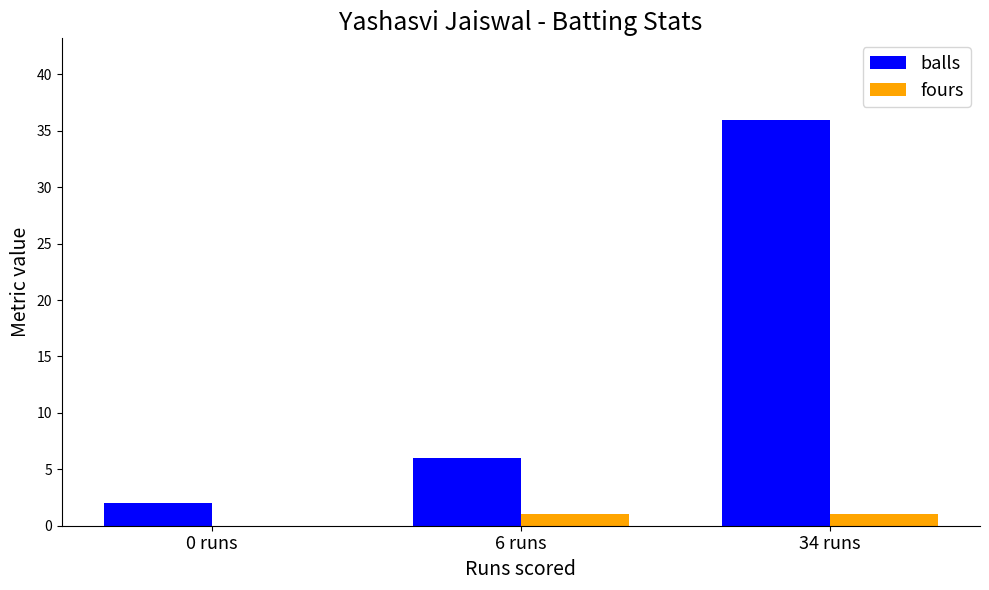

Reading left to right, what are all the values shown in this chart?

balls: 0 runs=2	6 runs=6	34 runs=36
fours: 0 runs=0	6 runs=1	34 runs=1